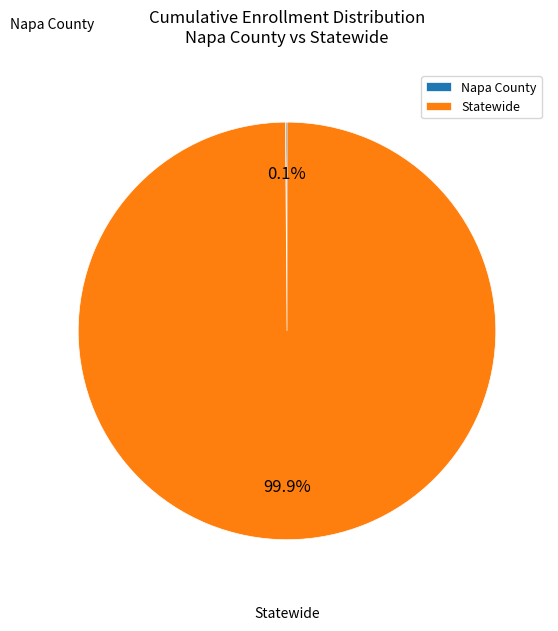

To the nearest percent, what is the average slice percentage?

50%